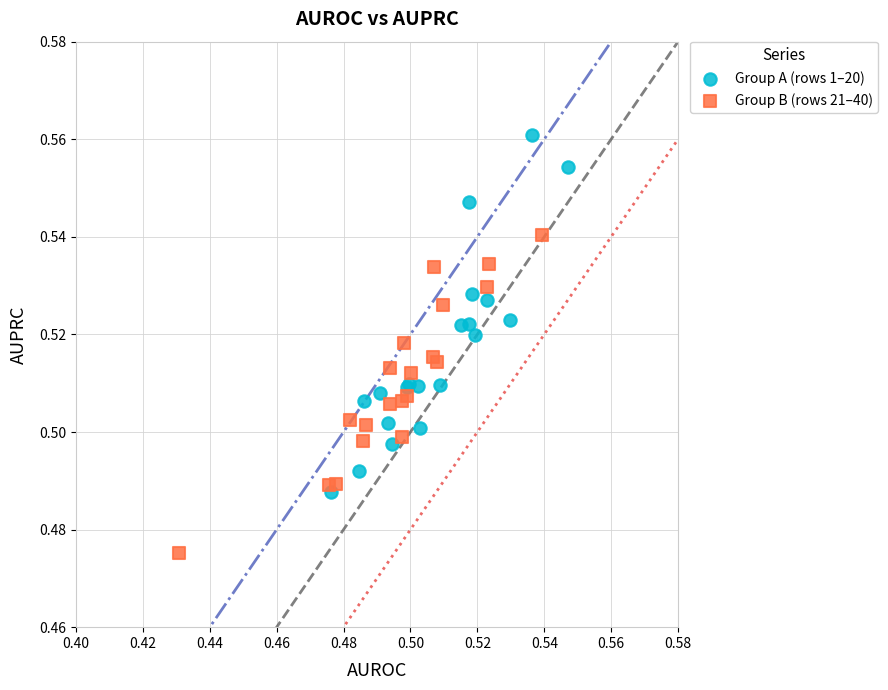

Which series contains the highest Y value?

Group A (rows 1–20)